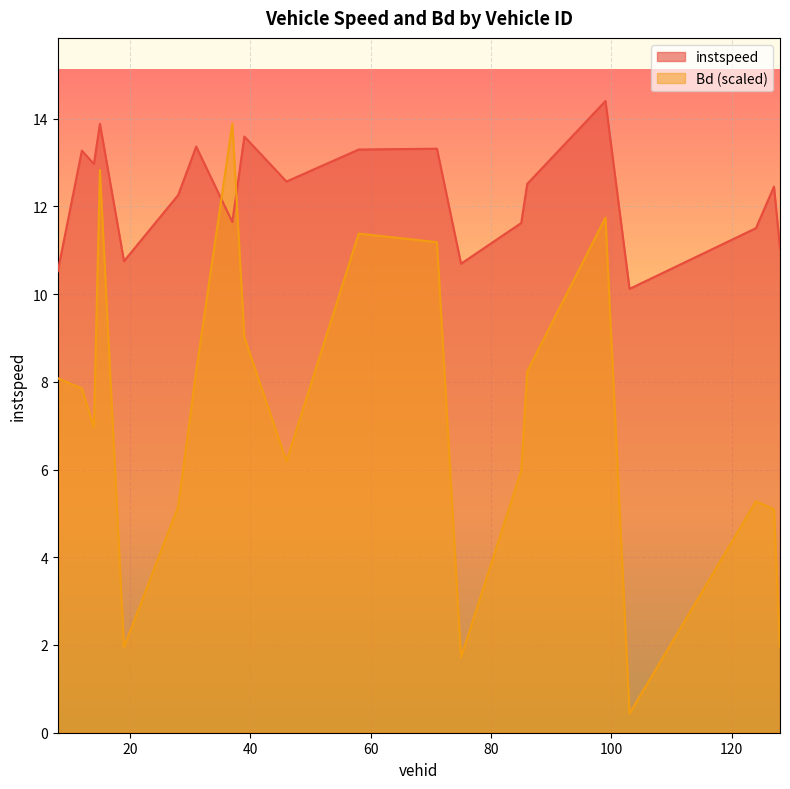

Between which two adjacent categories do Bd and instspeed first intersect?

31.0 and 37.0